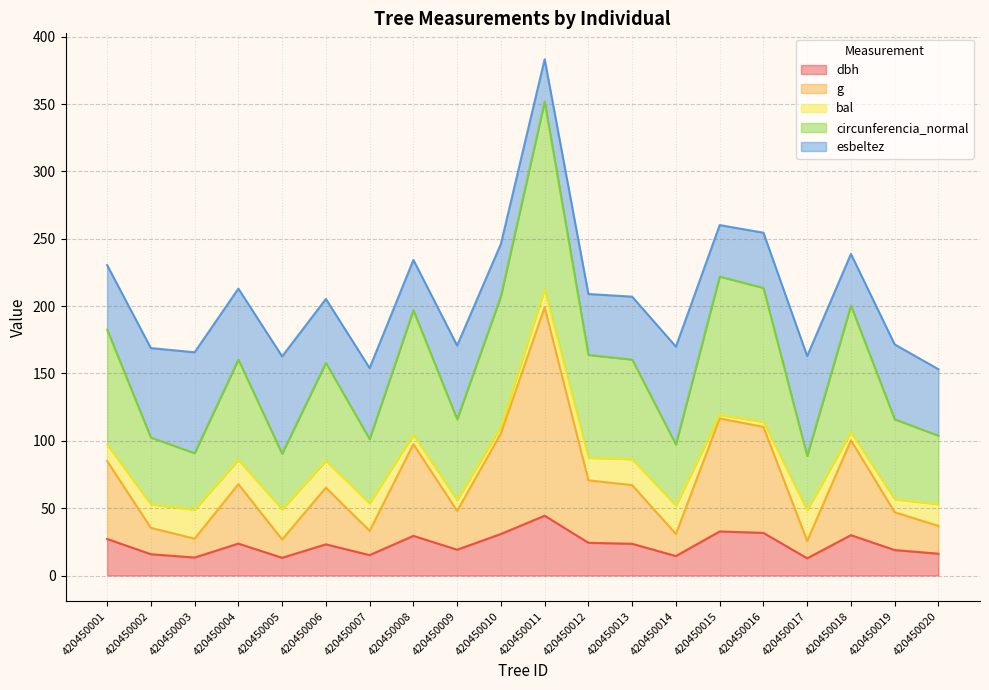

The value of dbh at 420450009 is 19.1. True or false?

True